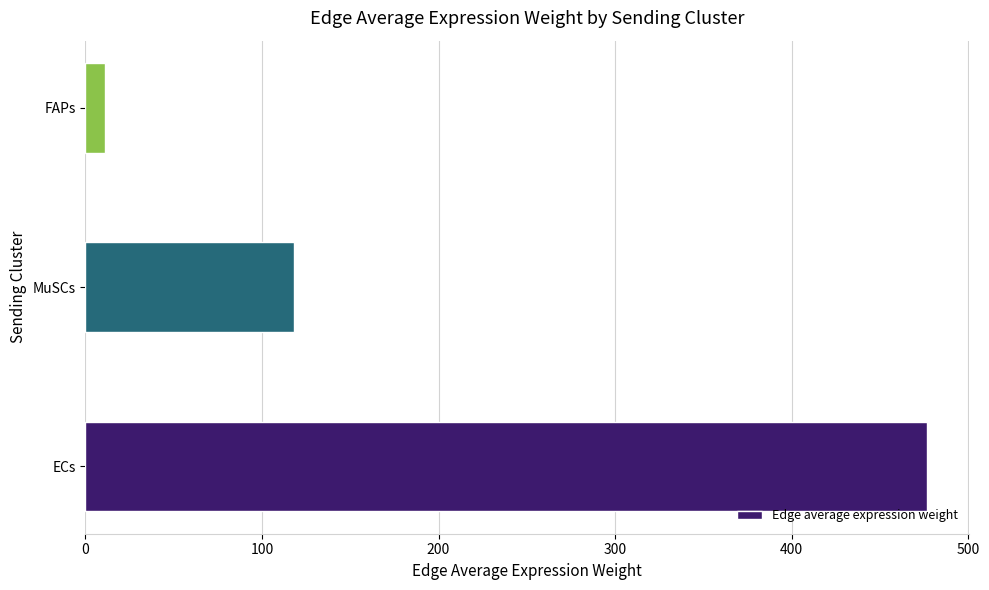

How many data points are above 117?

2